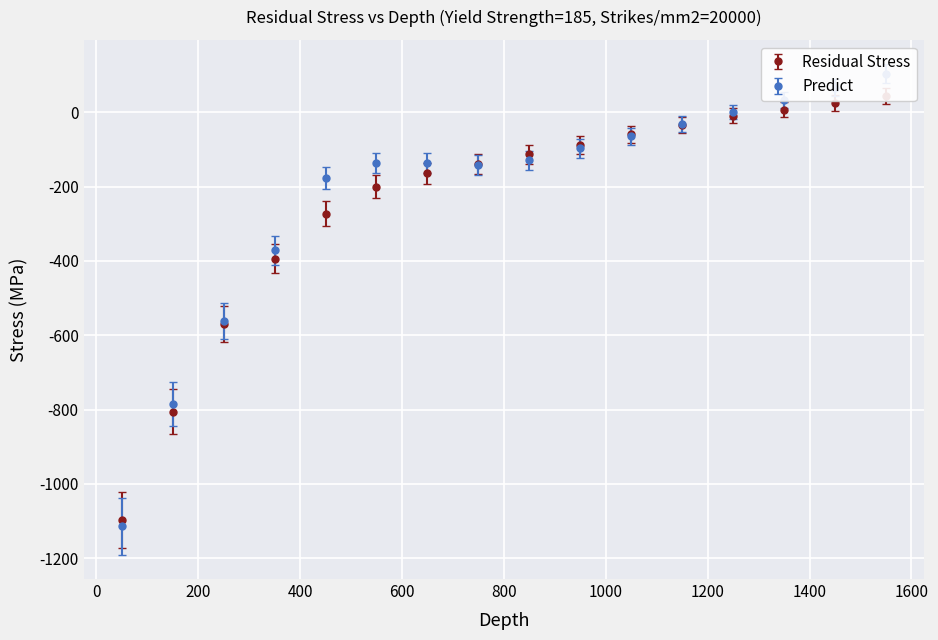

True or false: Predict has a value of -232.7 at 650.

False